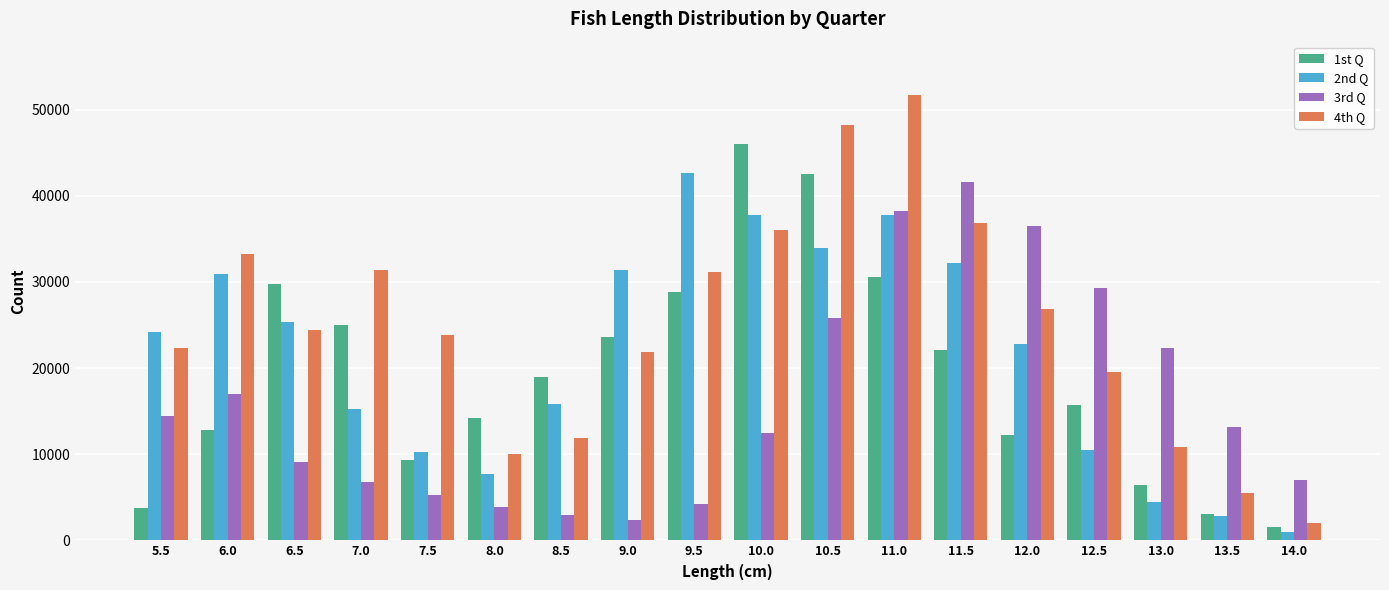

What is the value of the 3rd Q bar at the 7th from the left?

2954